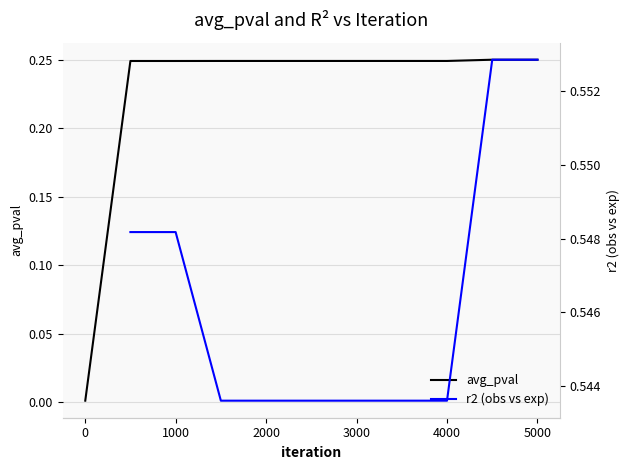

What is the value of the 5th point from the left?

0.2